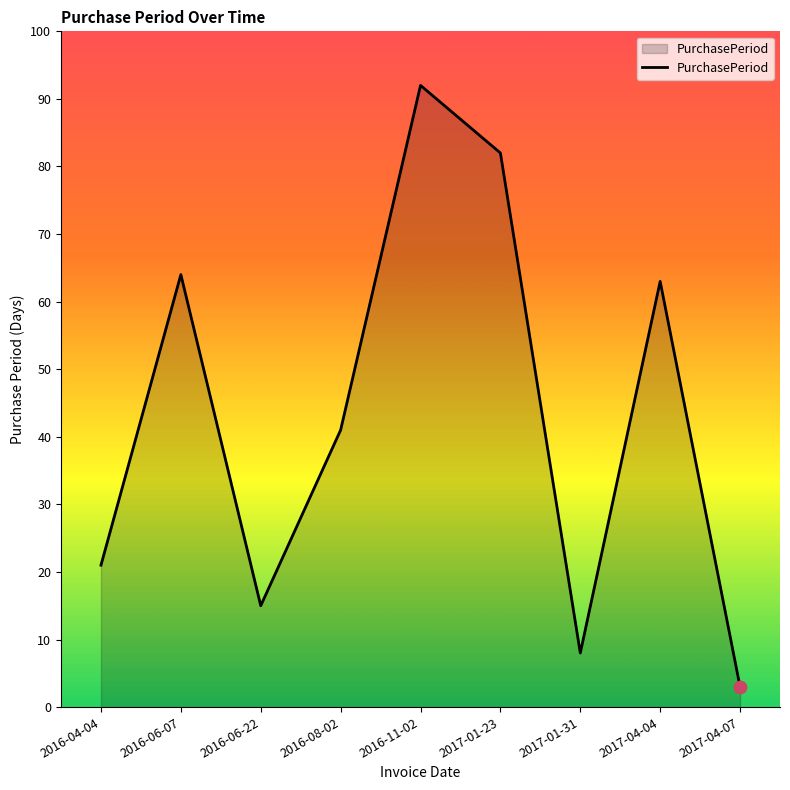

What is the ratio of the value at 2017-04-04 to the value at 2016-04-04?

3.0